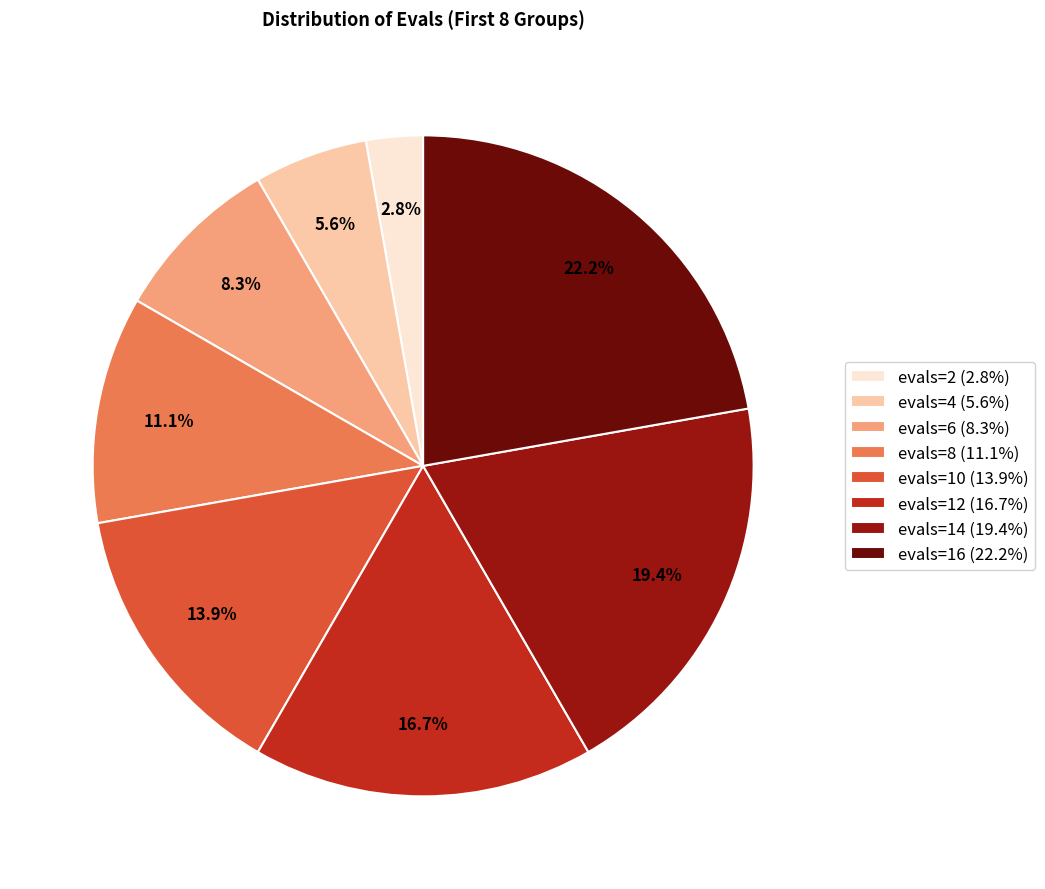

Do evals=2 and evals=14 together represent more than half of the pie?

No